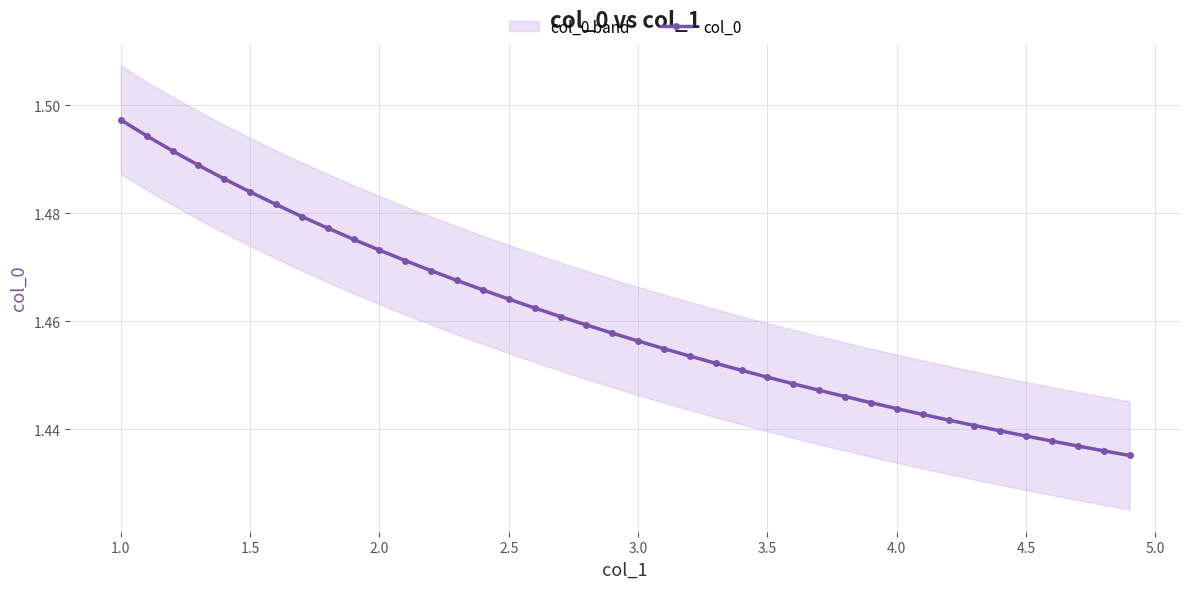

Is this an area chart (filled region under the line)?

No